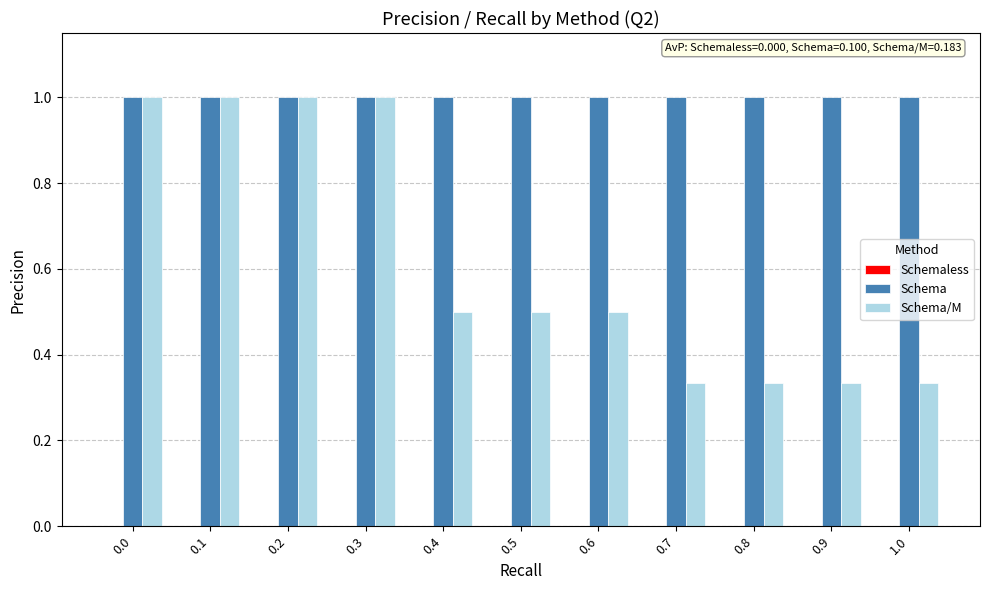

List the series in order of their overall mean, lowest first.

Schema/M, Schema